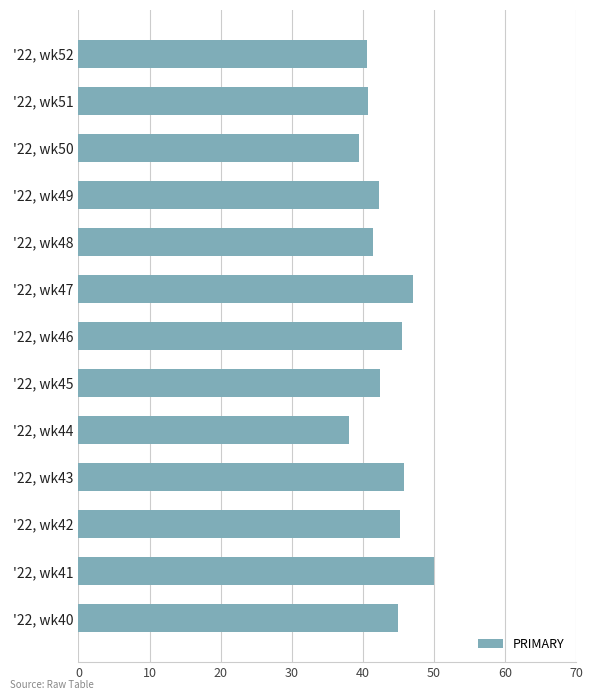

Is it true that the value at '22, wk47 is 47.1?

True